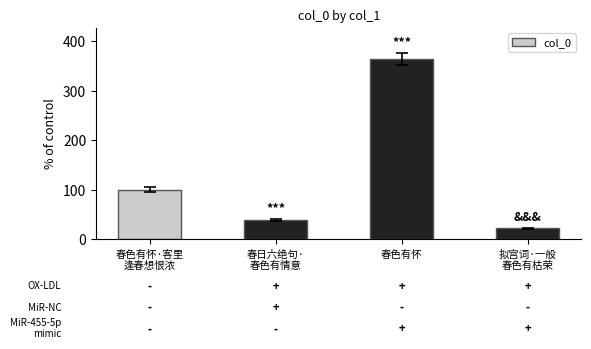

What is the sum of all values?

526.3